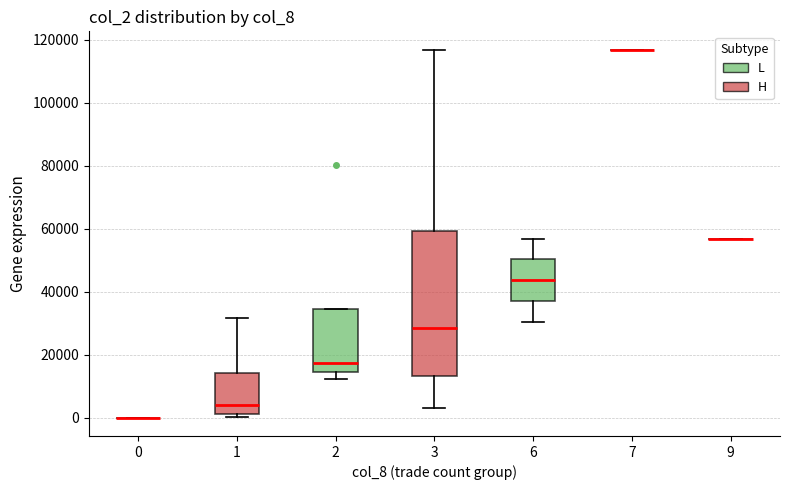

Where does the median line of the box at x = 2 sit on the y-axis? The values are not printed on the chart, so give them approximately, as read against the axis.

18000